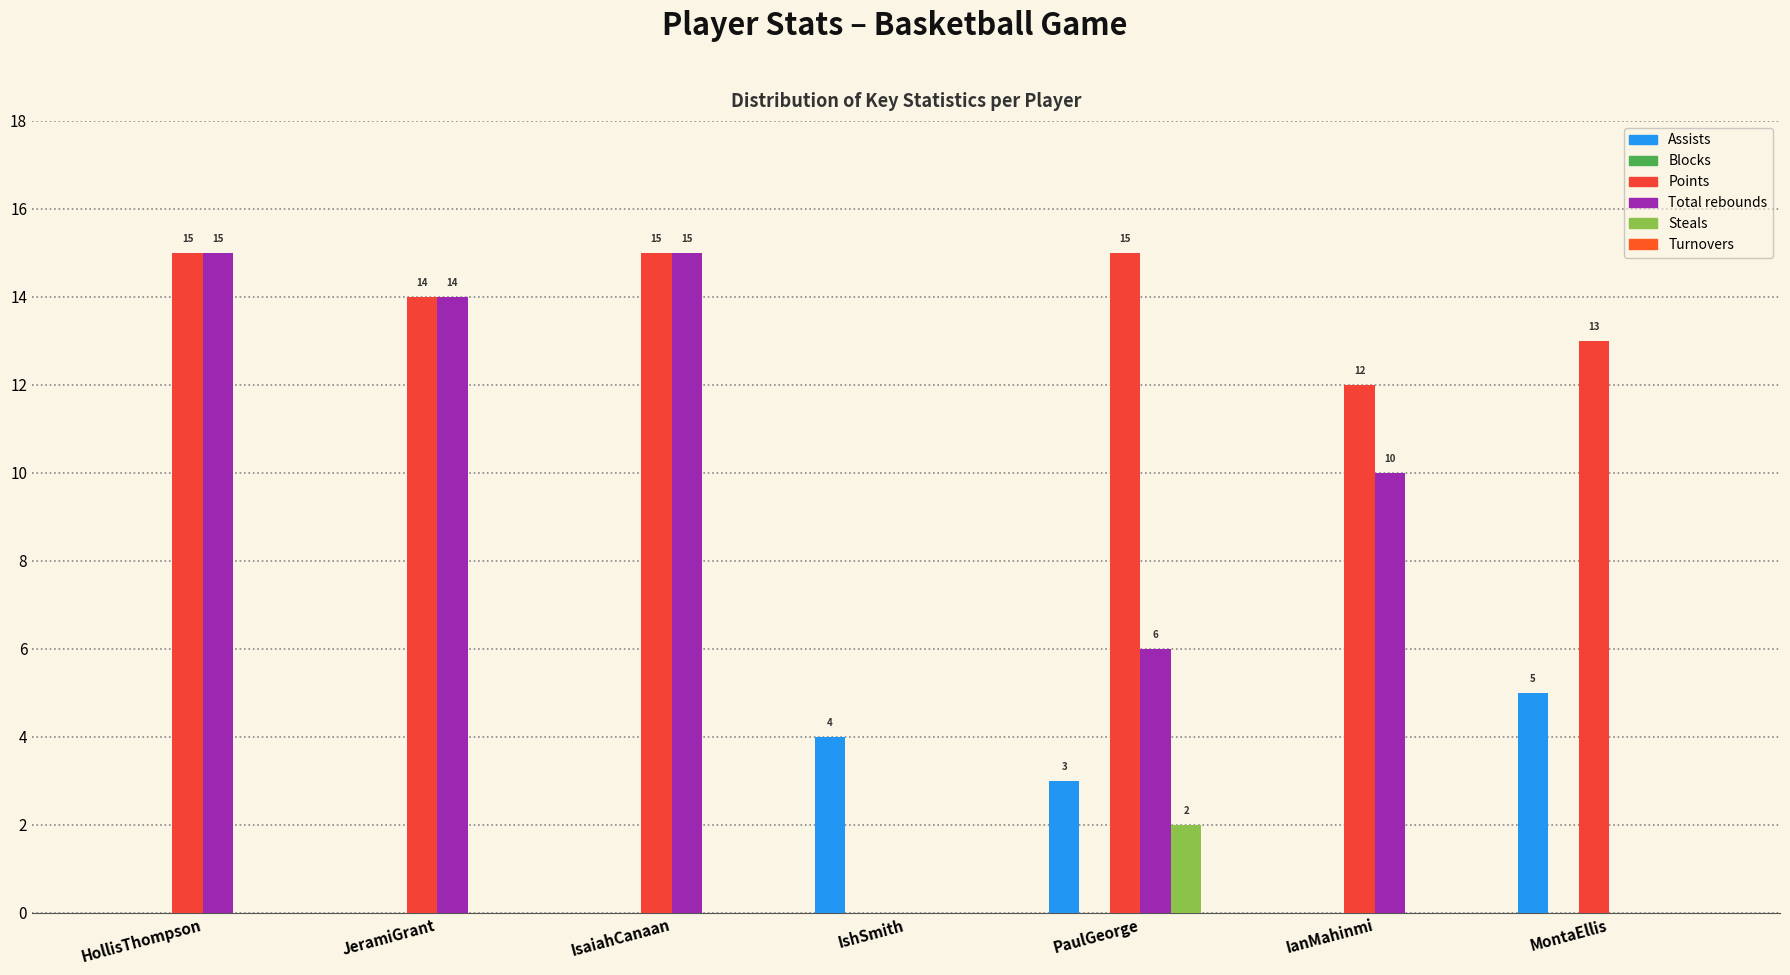

Does the chart contain stacked bars?

No